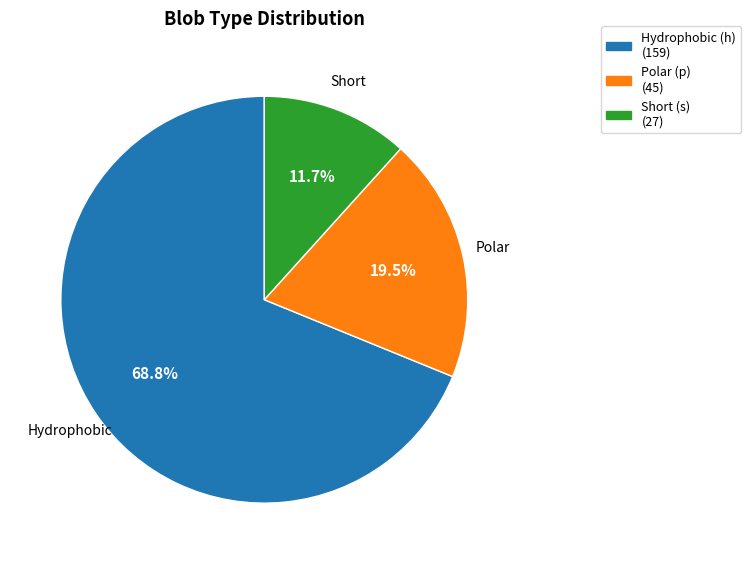

To the nearest percent, what is the difference between the largest and smallest slice percentages?

57%